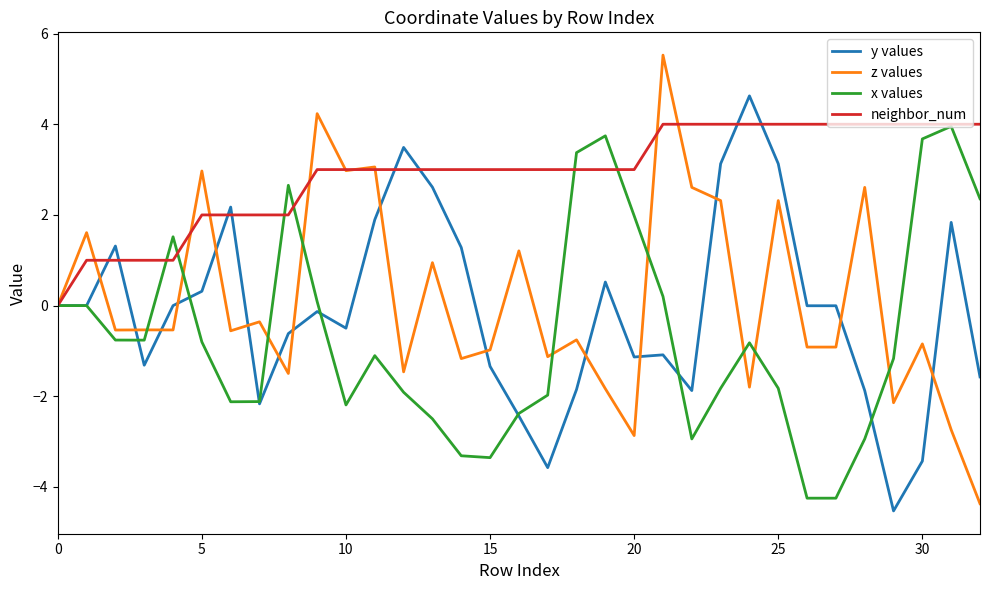

Count the number of data series in this chart.

4